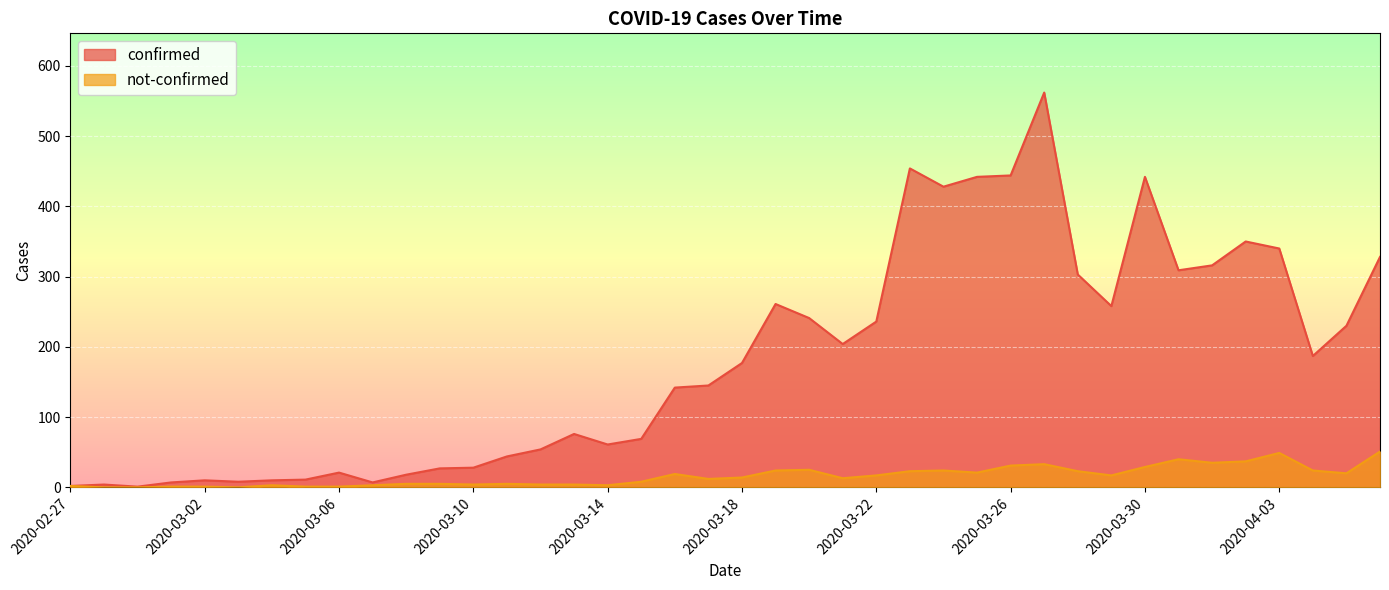

Reading right to left, transcribe all the data shown in this chart.

confirmed: 2020-04-06=328	2020-04-05=230	2020-04-04=187	2020-04-03=340	2020-04-02=350	2020-04-01=316	2020-03-31=309	2020-03-30=442	2020-03-29=258	2020-03-28=303	2020-03-27=562	2020-03-26=444	2020-03-25=442	2020-03-24=428	2020-03-23=454	2020-03-22=236	2020-03-21=204	2020-03-20=241	2020-03-19=261	2020-03-18=177	2020-03-17=145	2020-03-16=142	2020-03-15=69	2020-03-14=61	2020-03-13=76	2020-03-12=54	2020-03-11=44	2020-03-10=28	2020-03-09=27	2020-03-08=18	2020-03-07=7	2020-03-06=21	2020-03-05=11	2020-03-04=10	2020-03-03=8	2020-03-02=10	2020-03-01=7	2020-02-29=1	2020-02-28=4	2020-02-27=2
not-confirmed: 2020-04-06=51	2020-04-05=20	2020-04-04=24	2020-04-03=49	2020-04-02=37	2020-04-01=35	2020-03-31=40	2020-03-30=29	2020-03-29=17	2020-03-28=23	2020-03-27=33	2020-03-26=31	2020-03-25=21	2020-03-24=24	2020-03-23=23	2020-03-22=17	2020-03-21=13	2020-03-20=25	2020-03-19=24	2020-03-18=14	2020-03-17=12	2020-03-16=19	2020-03-15=8	2020-03-14=3	2020-03-13=4	2020-03-12=4	2020-03-11=5	2020-03-10=4	2020-03-09=5	2020-03-08=5	2020-03-07=3	2020-03-06=1	2020-03-05=1	2020-03-04=3	2020-03-03=0	2020-03-02=1	2020-03-01=1	2020-02-29=0	2020-02-28=0	2020-02-27=2